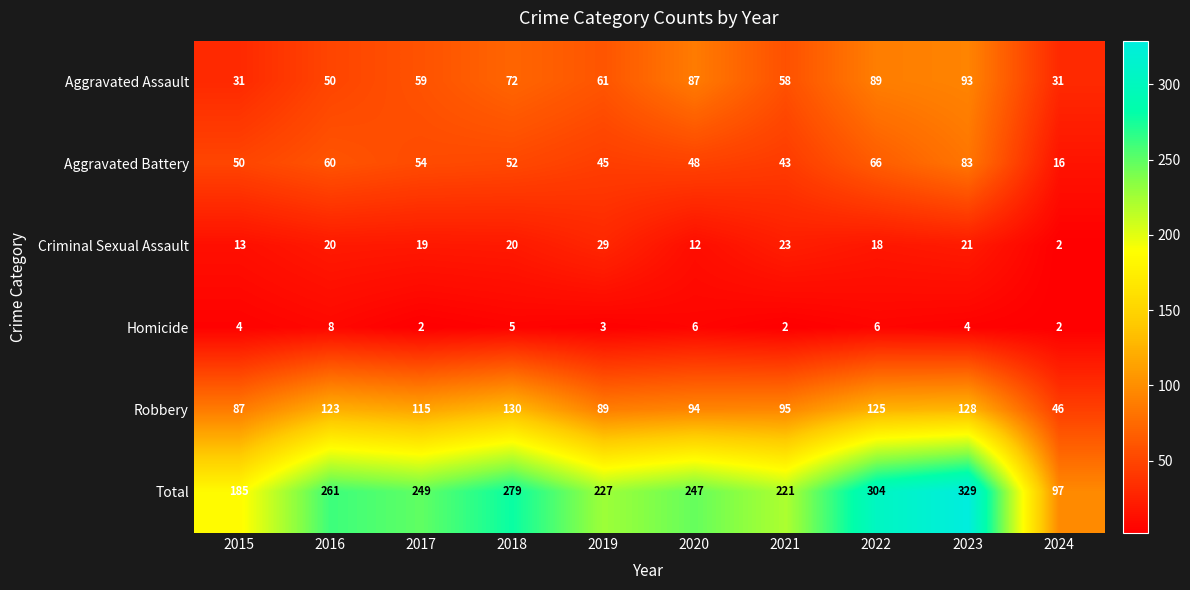

Where does the Robbery series first go above 115?

2016